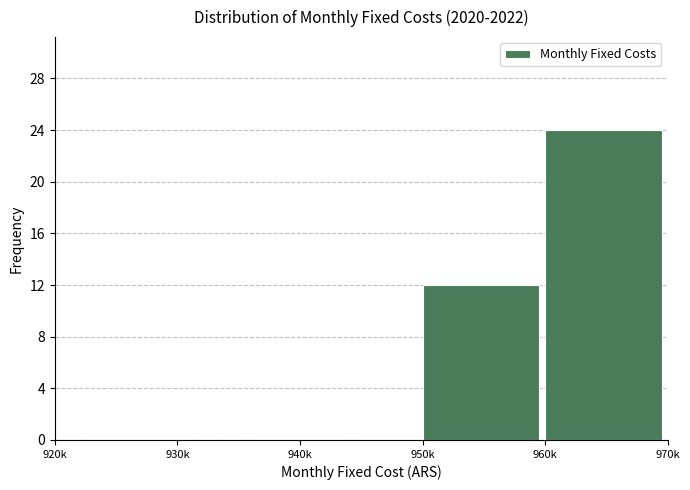

Reading left to right, extract all data points from this chart.

920k=0	930k=0	940k=0	950k=12	960k=24